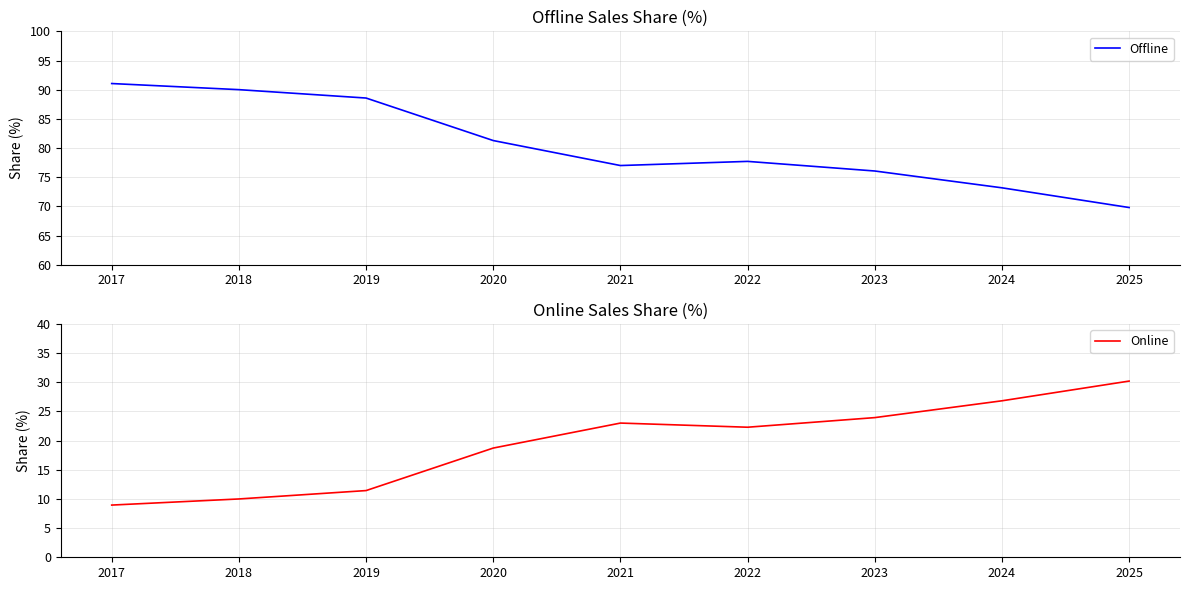

Which has a higher value, 2019 or 2022?

2019